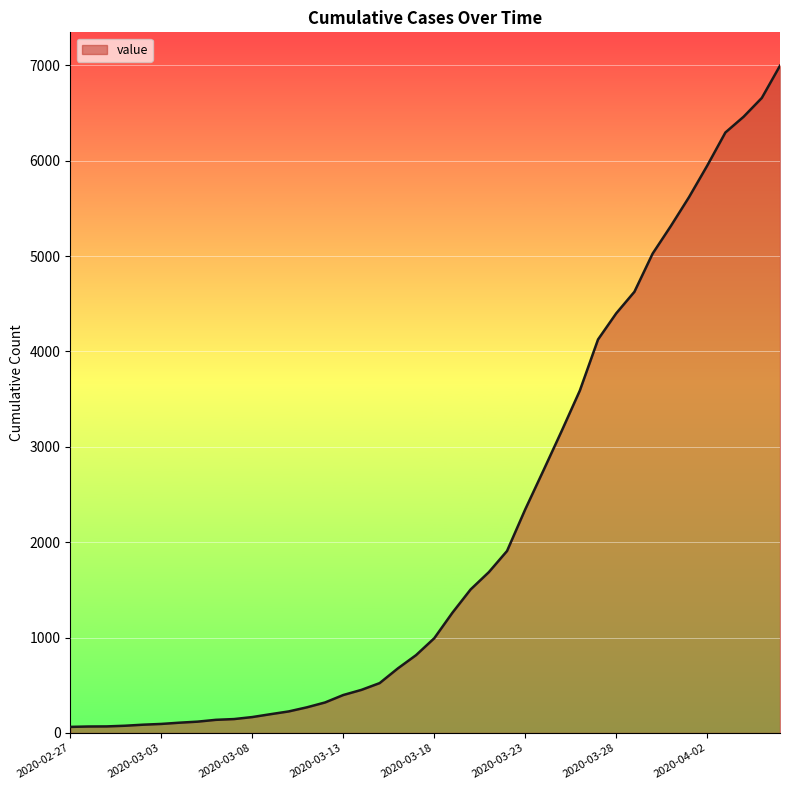

Does the chart have visible grid lines?

Yes